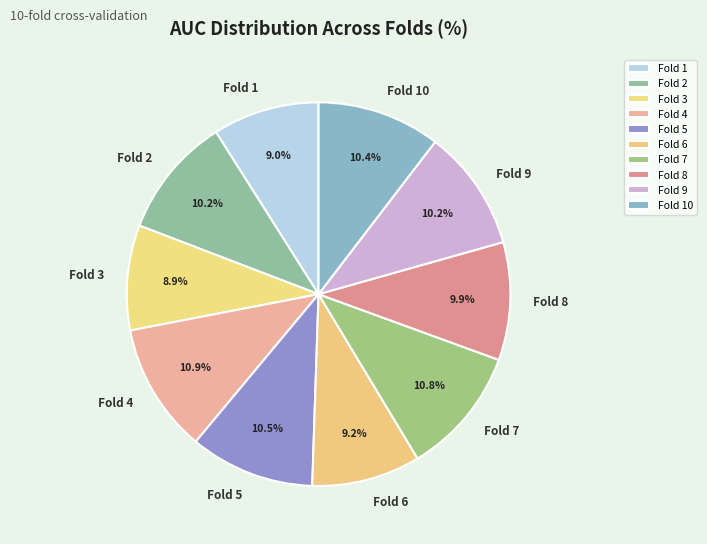

The Fold 6 slice represents 9% of the pie. True or false?

True